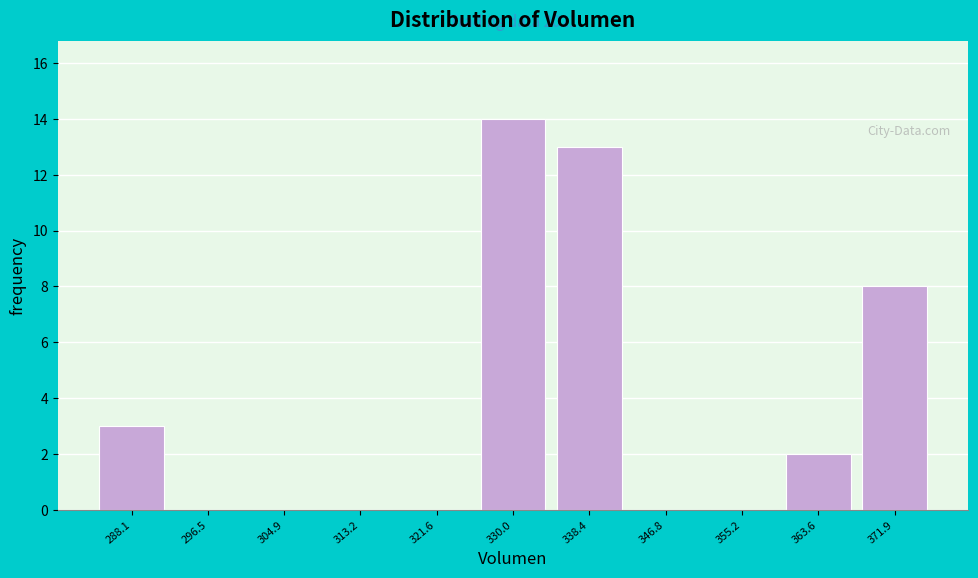

Reading right to left, transcribe all the data shown in this chart.

371.9=8	363.6=2	355.2=0	346.8=0	338.4=13	330.0=14	321.6=0	313.2=0	304.9=0	296.5=0	288.1=3